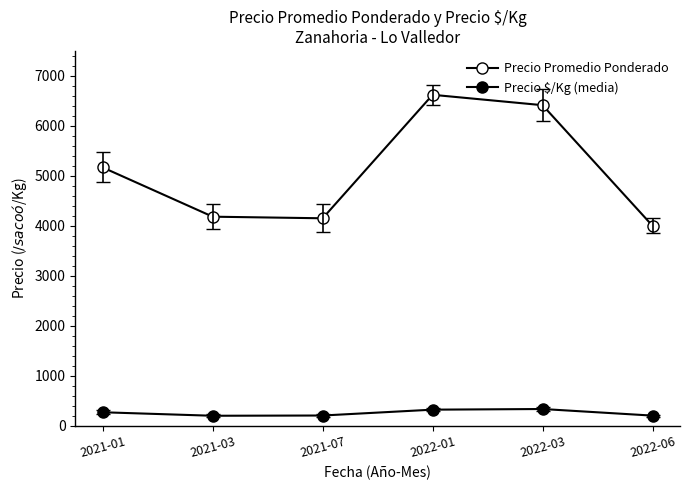

How many categories are shown in the chart?

6